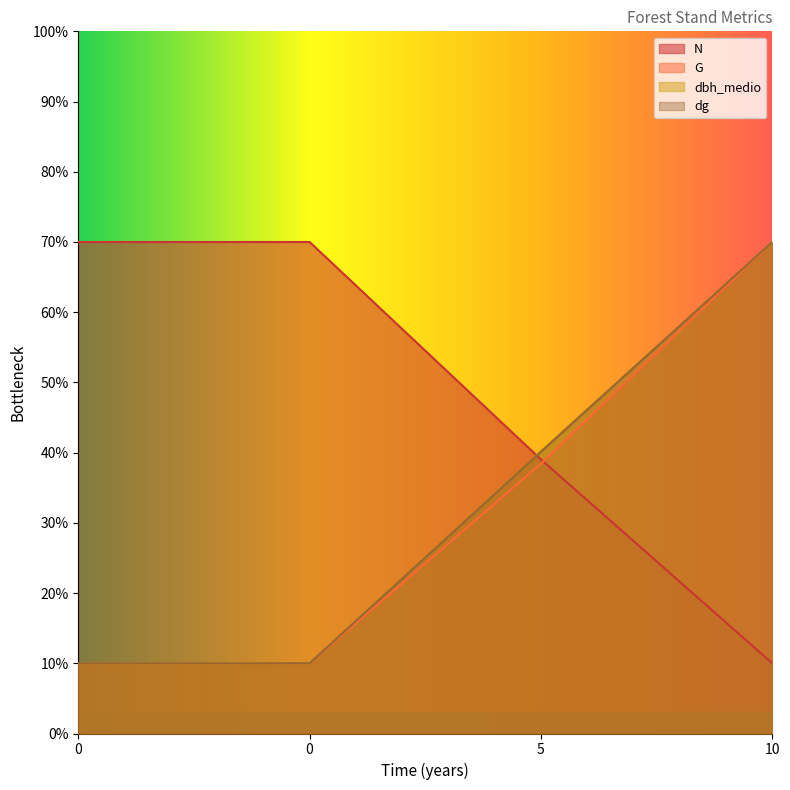

At which category is the sum across all series the highest?

10